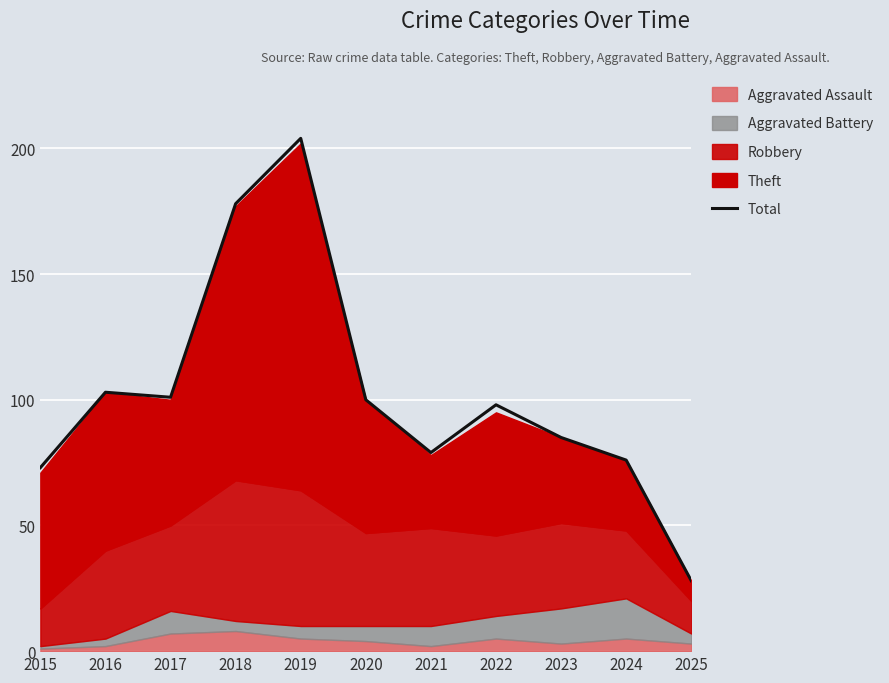

Is it true that the value at 2018 is 58?

False